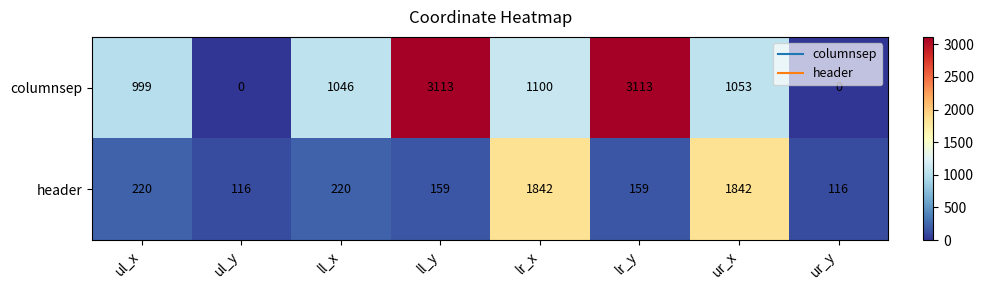

What is the difference between the maximum and minimum values in the header series?

1726